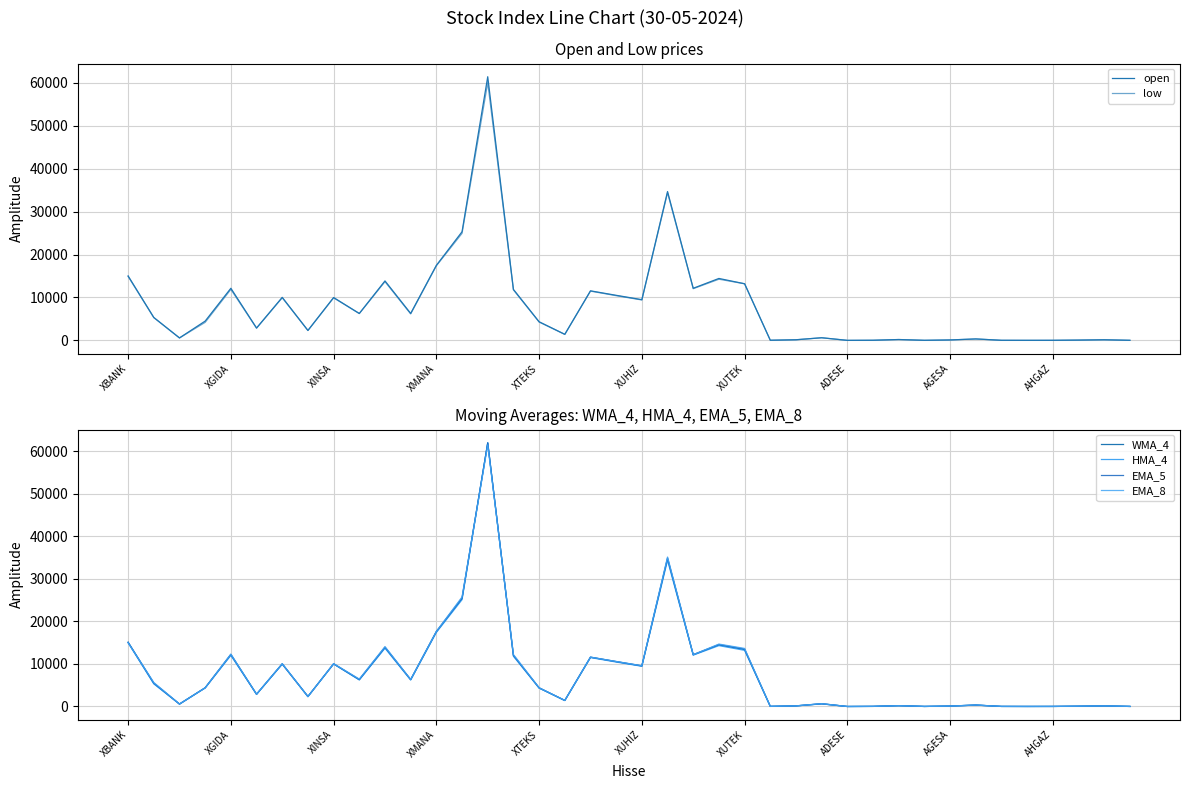

At which category is the sum across all series the highest?

14